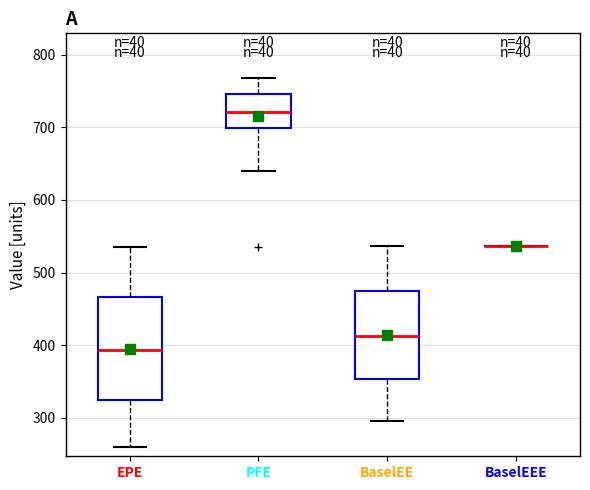

Comparing the boxes themselves (not the whiskers), which one is the tallest?

EPE